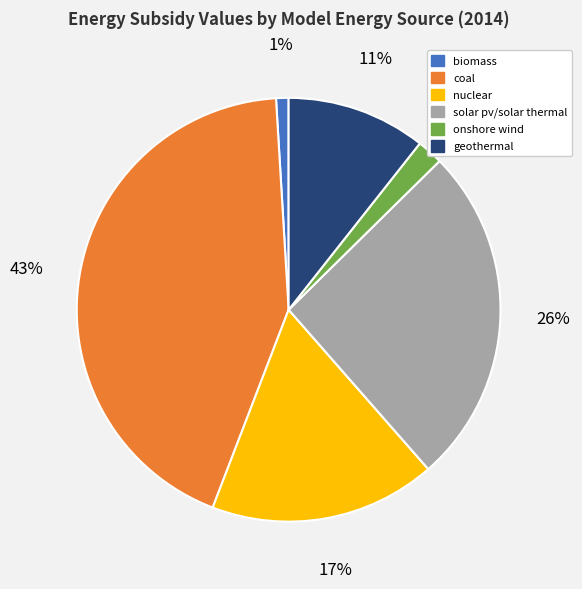

Does biomass account for over 50% of the chart?

No